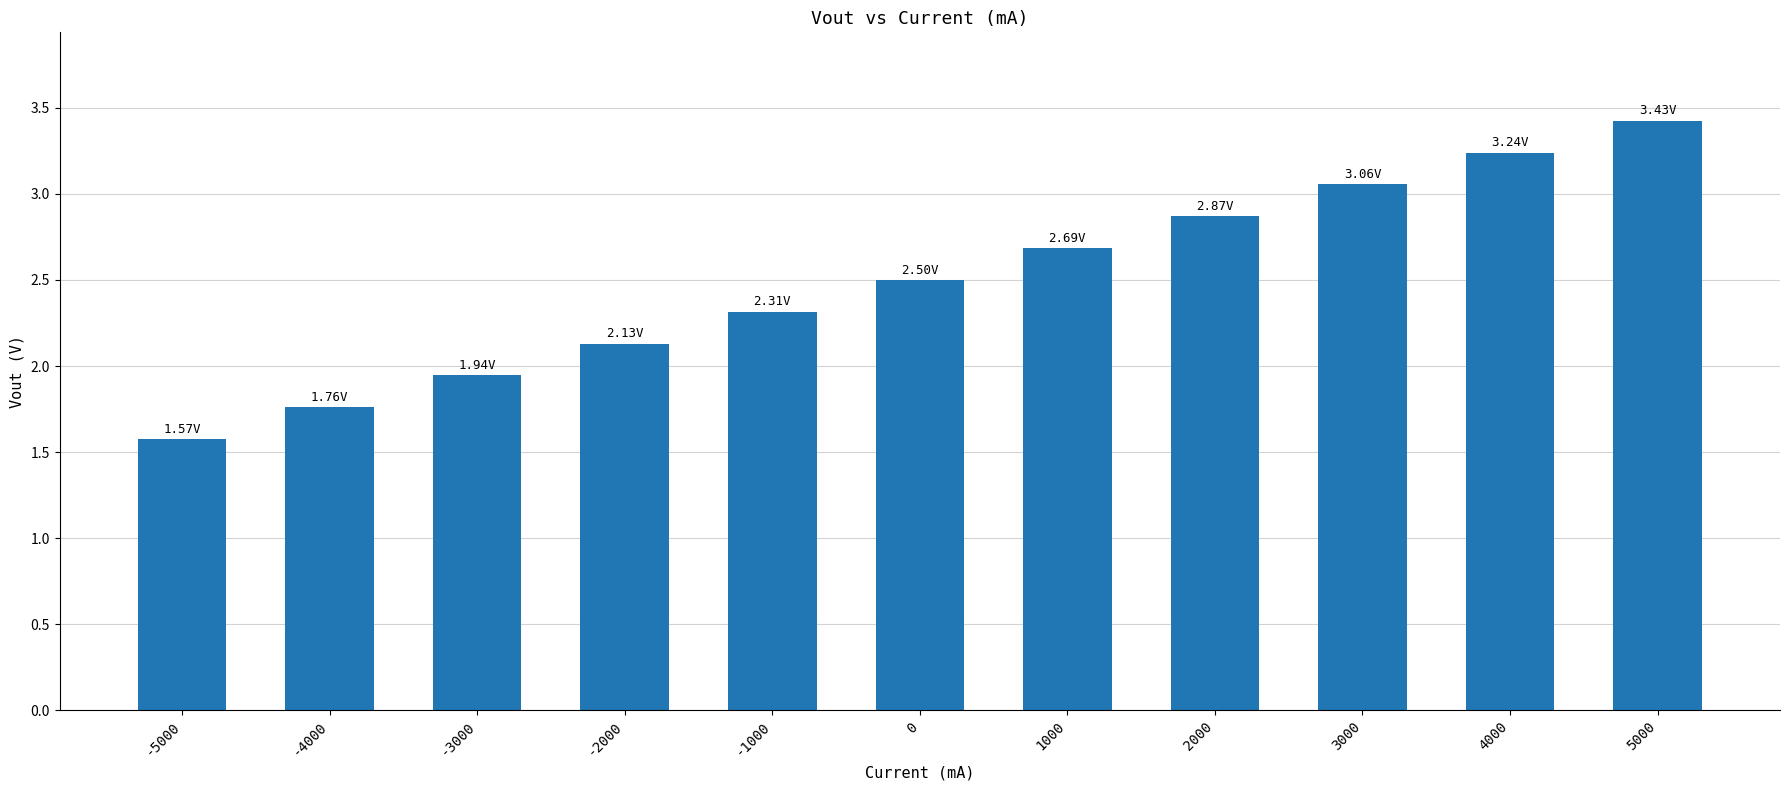

What is the average value?

2.5